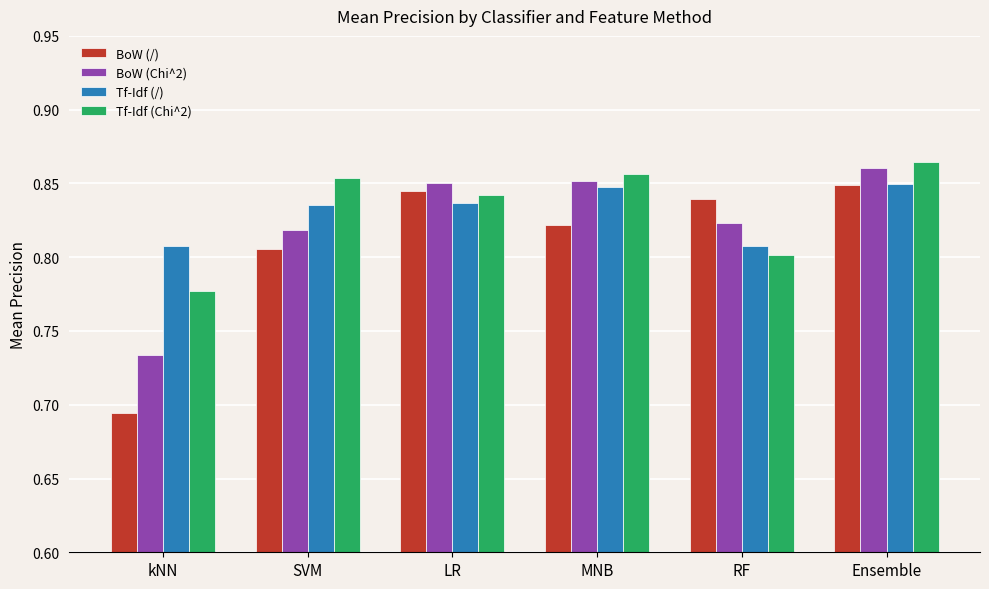

What is the difference between the second highest and minimum values in the Tf-Idf (Chi^2) series?

0.1